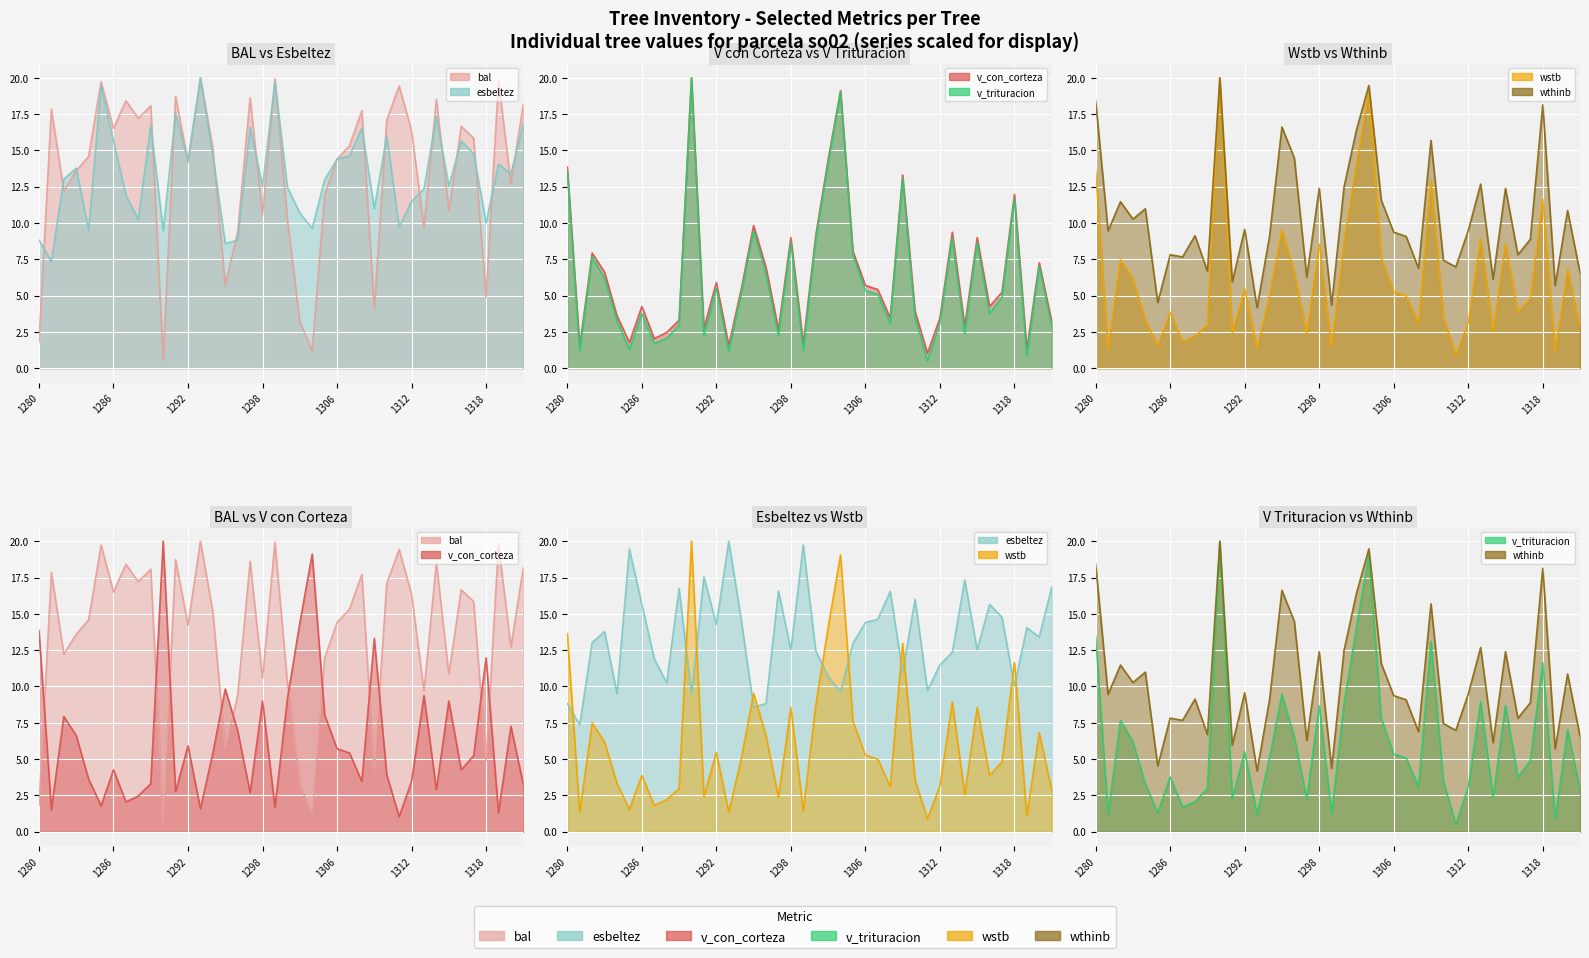

What is the difference between the bal values at 1295 and 1310?

11.4